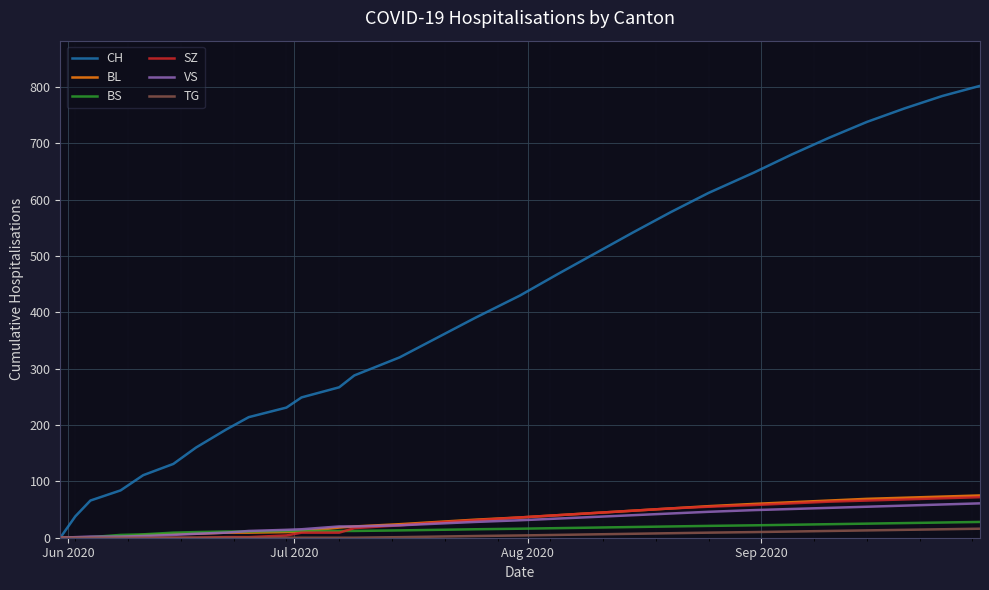

What is the maximum value for CH?

802